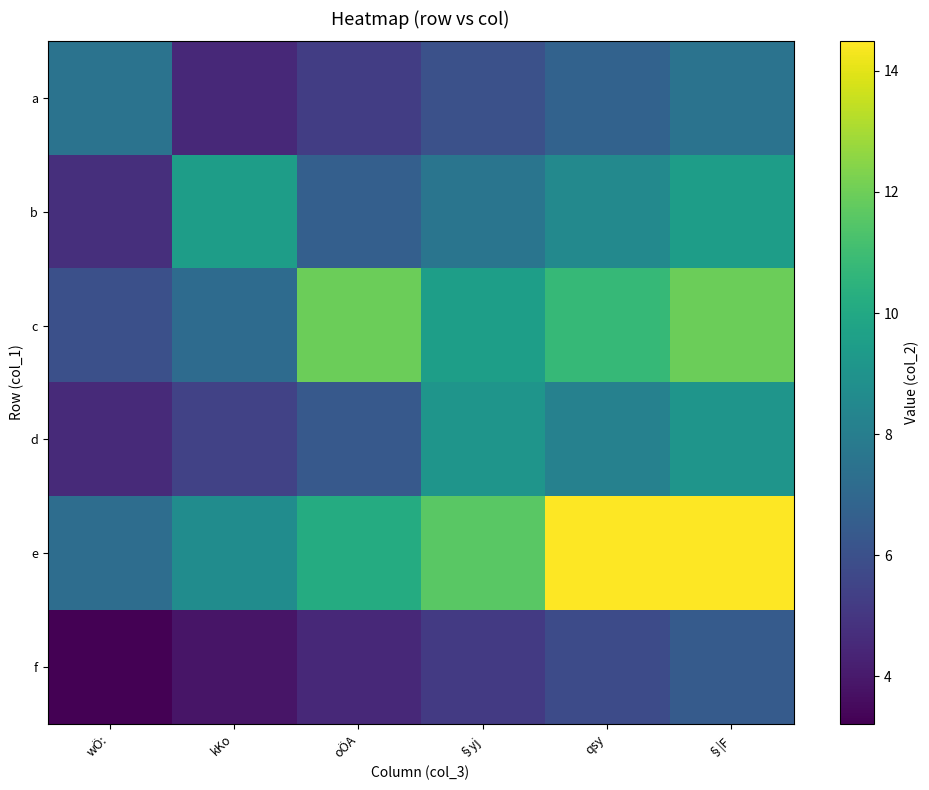

At which category is the sum across all series the highest?

§|F